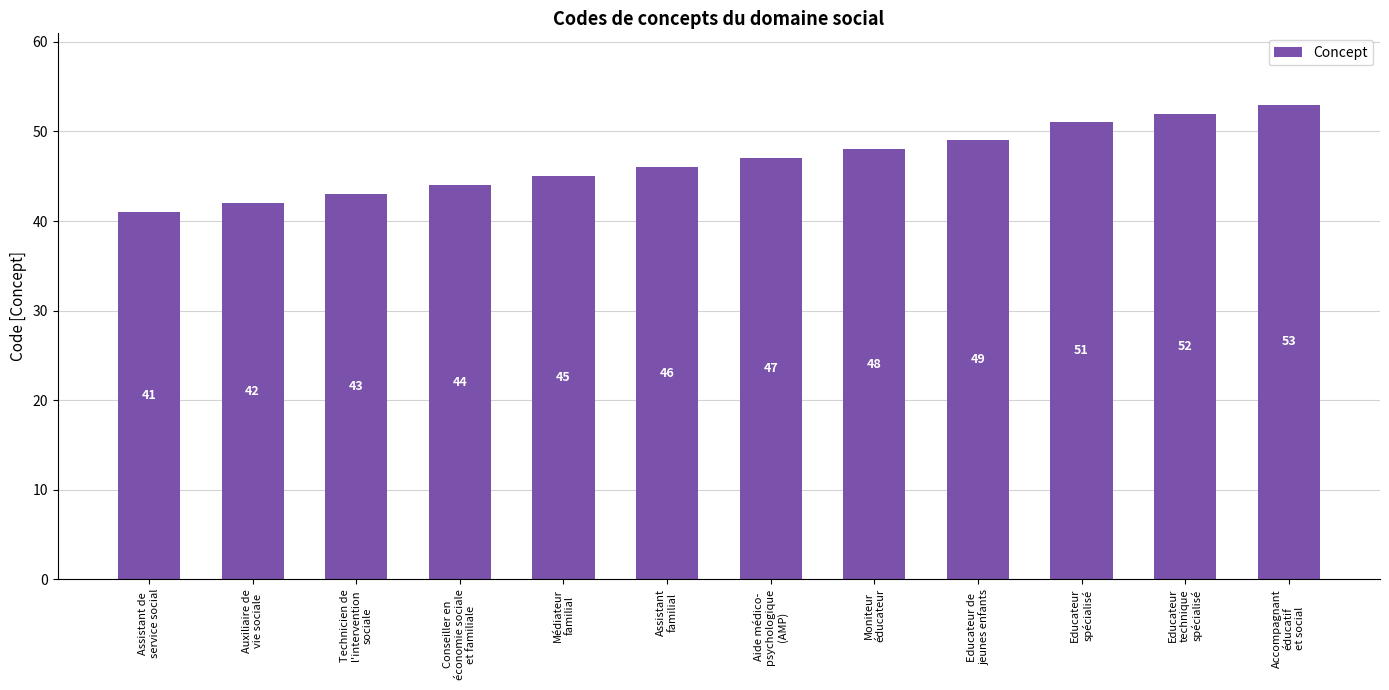

How many bars are there in total?

12